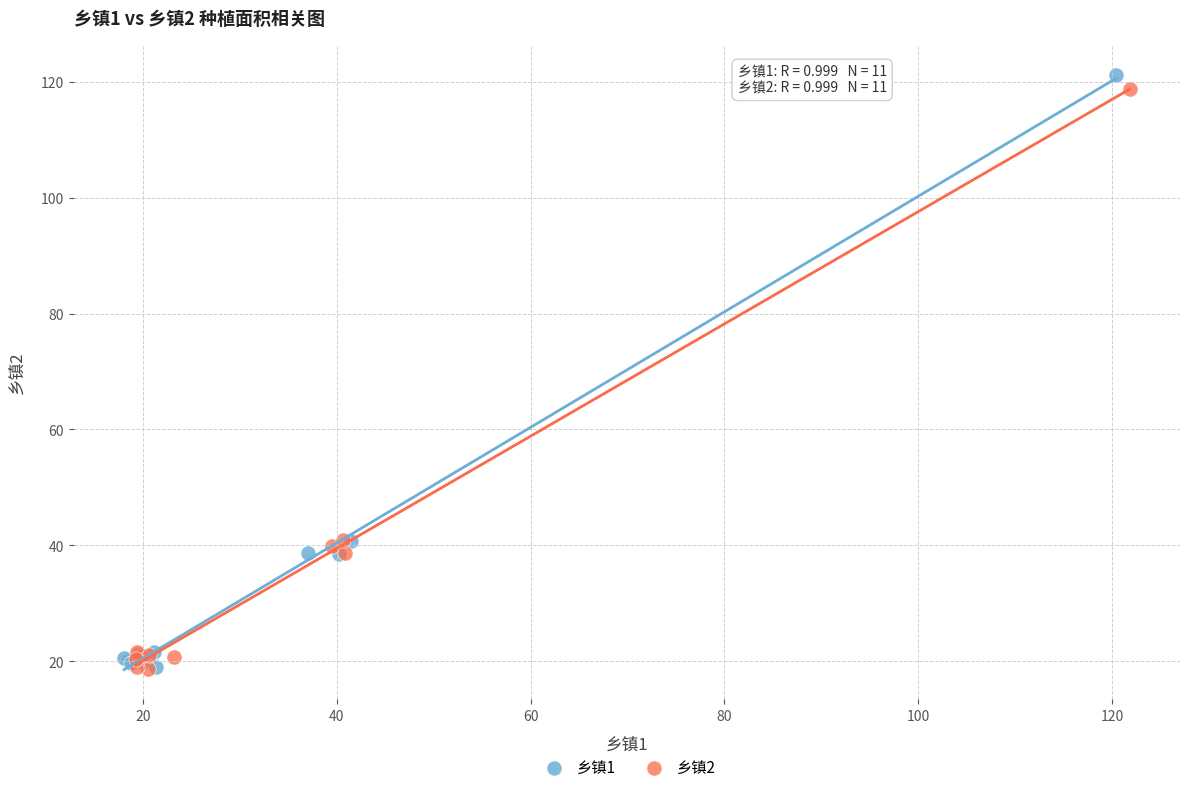

Which series contains the highest Y value?

乡镇1